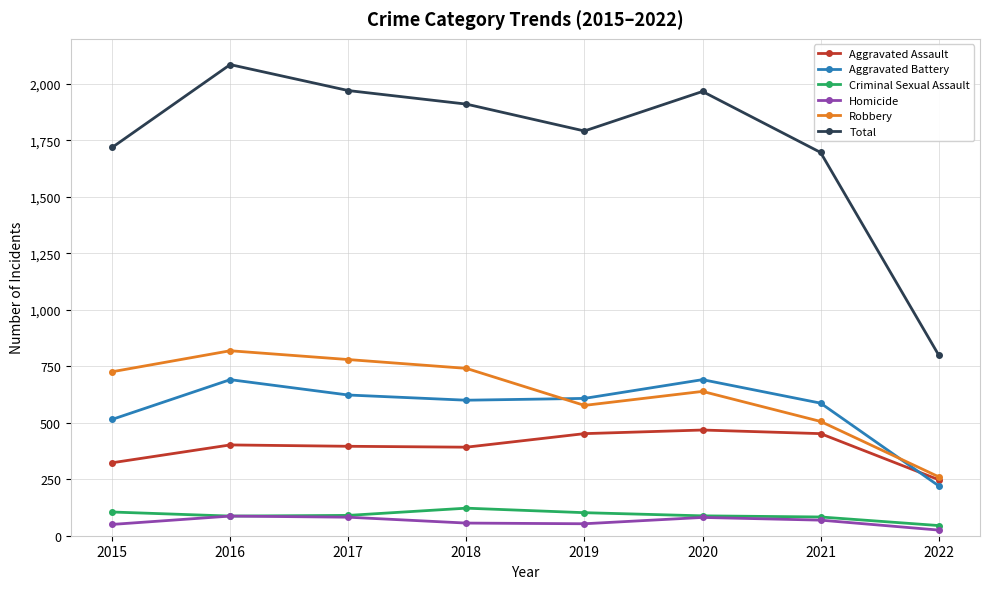

The value of Robbery at 2016 is 819. True or false?

True